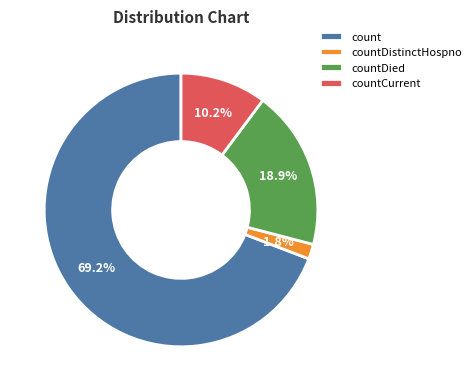

Does any single category account for the majority?

Yes